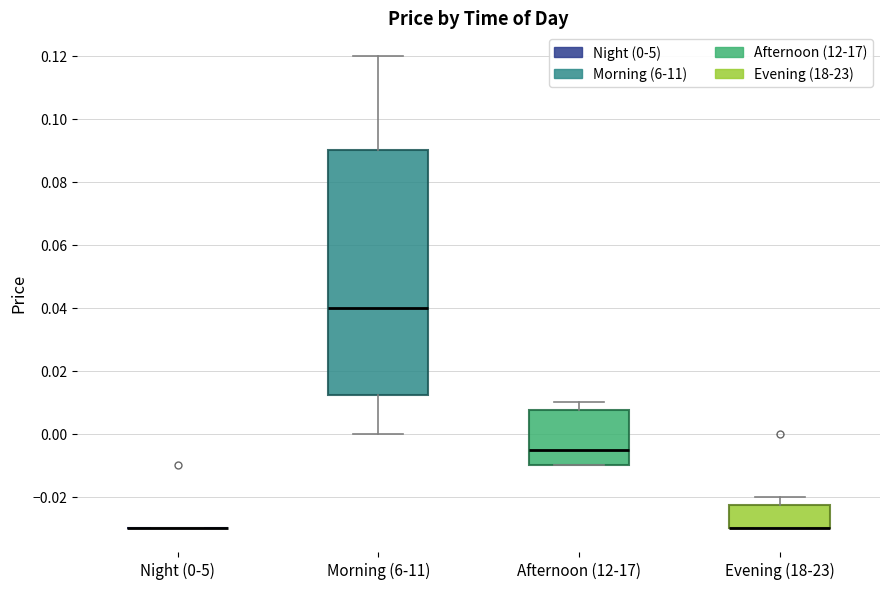

Which box is the tallest, from its lower edge to its upper edge?

Morning (6-11)